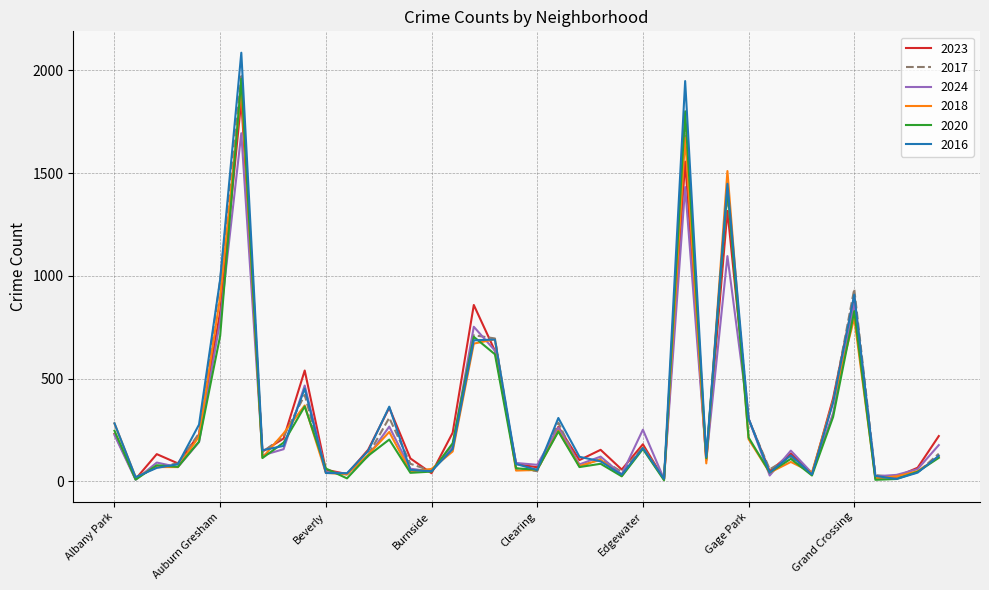

True or false: 2016 and 2023 intersect in this chart.

True